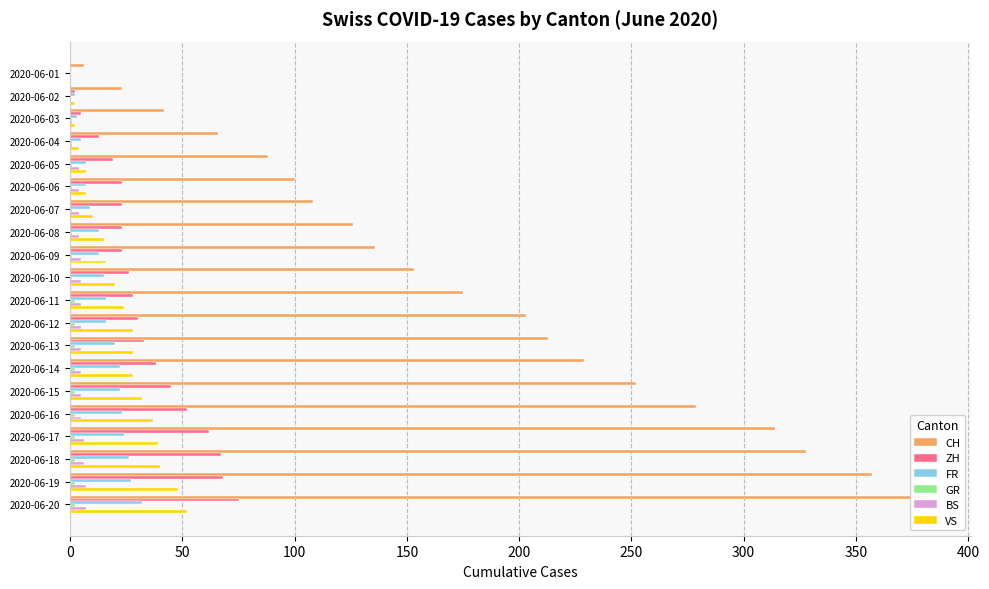

What is the difference between the highest and lowest values at 2020-06-03?

41